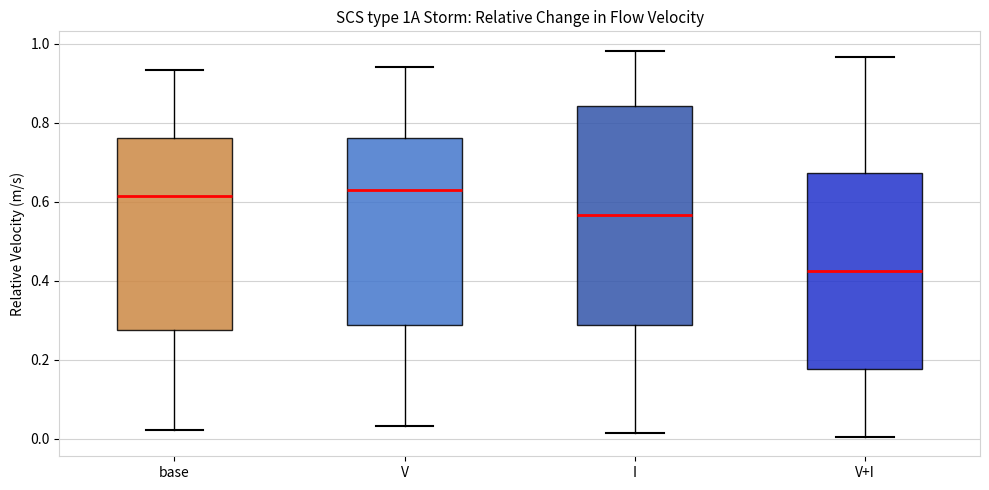

Reading left to right, transcribe this box plot: for each box, give where its median line is, the range the box spans, and where its two whiskers end, as read against the y-axis. The values are not printed on the chart, so give them approximately, as read against the axis.

base: median 0.62, box 0.28 to 0.76, whiskers 0.02 to 0.94
V: median 0.64, box 0.28 to 0.76, whiskers 0.04 to 0.94
I: median 0.56, box 0.28 to 0.84, whiskers 0.02 to 0.98
V+I: median 0.42, box 0.18 to 0.68, whiskers 0.00 to 0.96